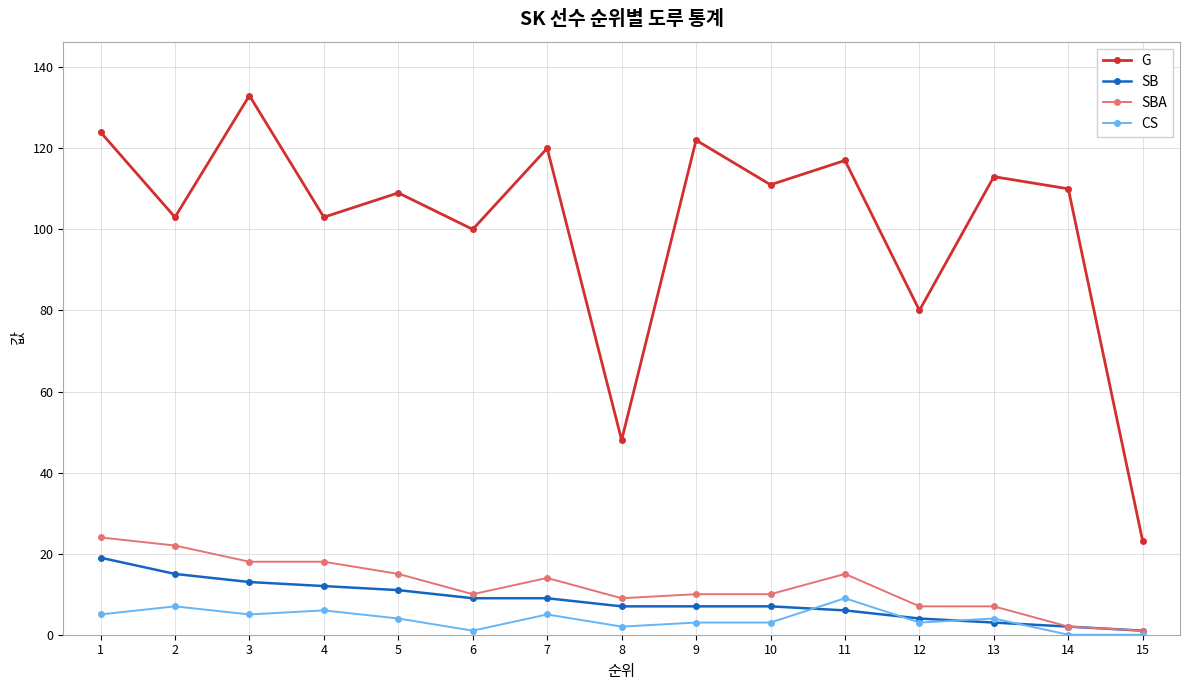

True or false: G and CS intersect in this chart.

False